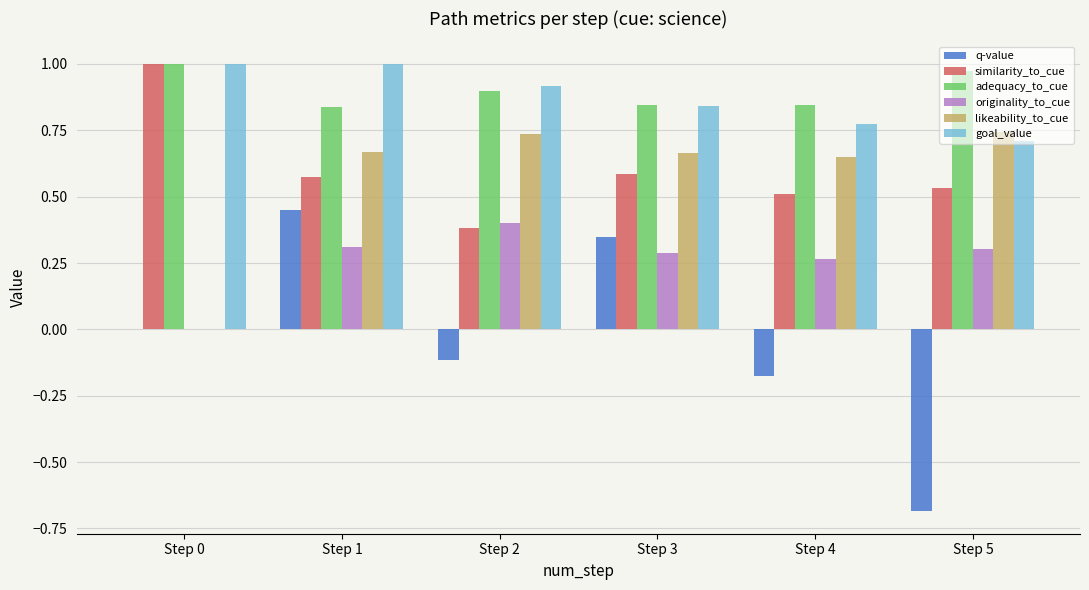

The value of q-value at Step 5 is -0.7. True or false?

True